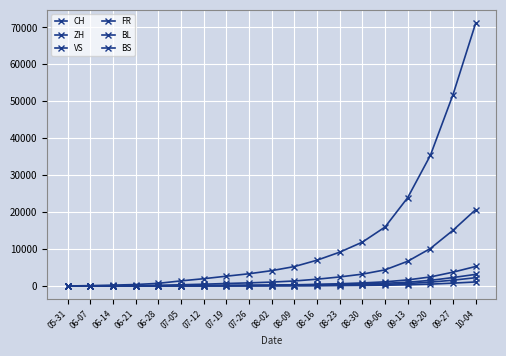

What is the sum of the BL values at 07-05 and 09-13?

703